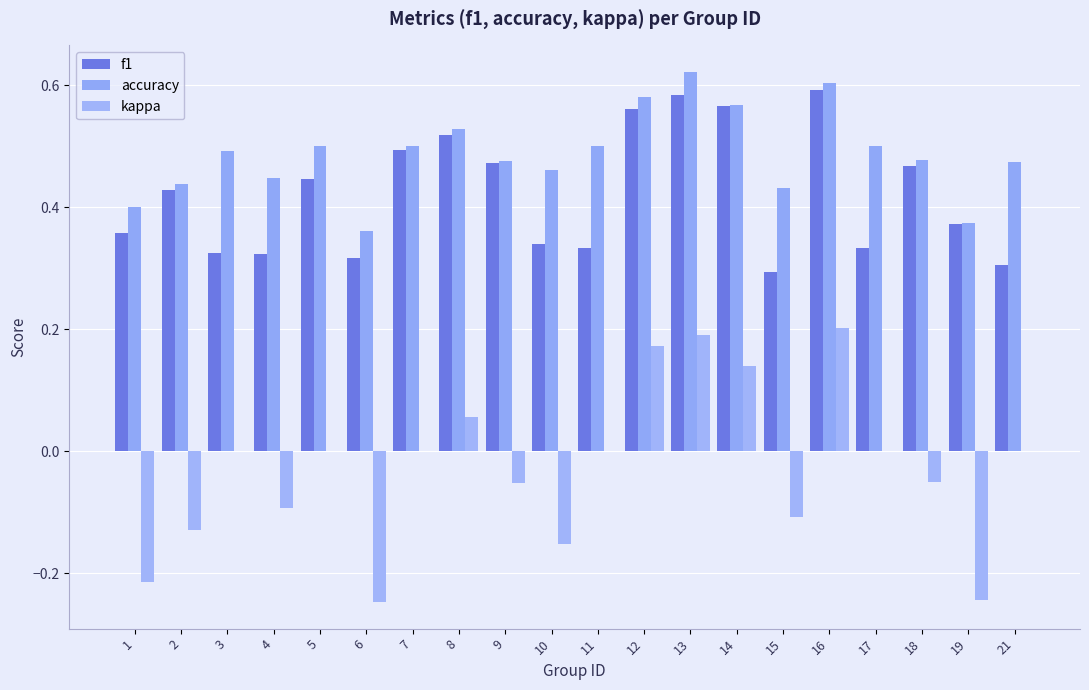

What is the difference between the f1 values at 2 and 10?

0.1